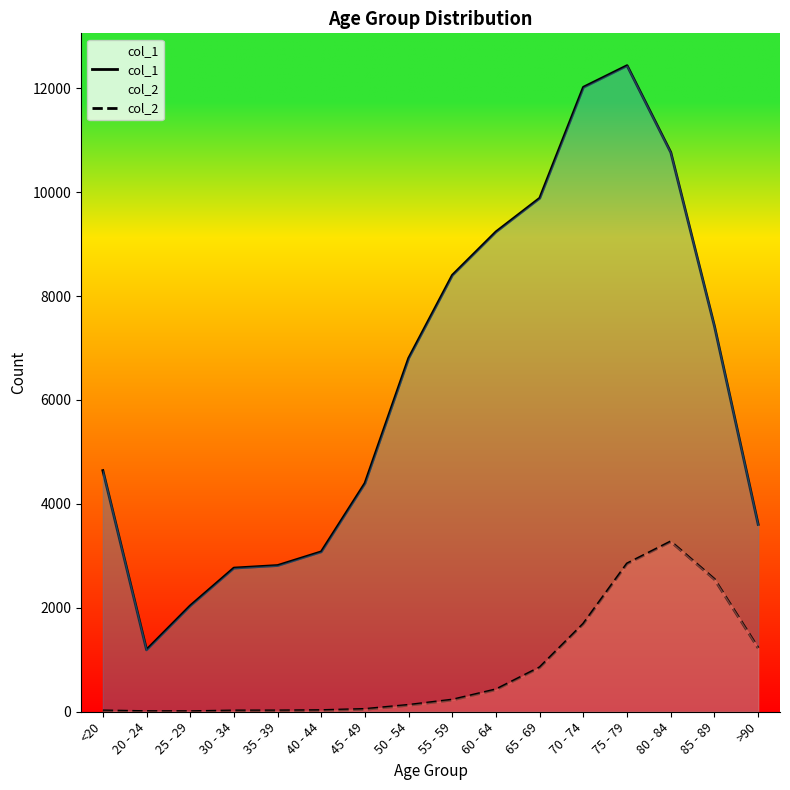

Does the chart have visible grid lines?

No